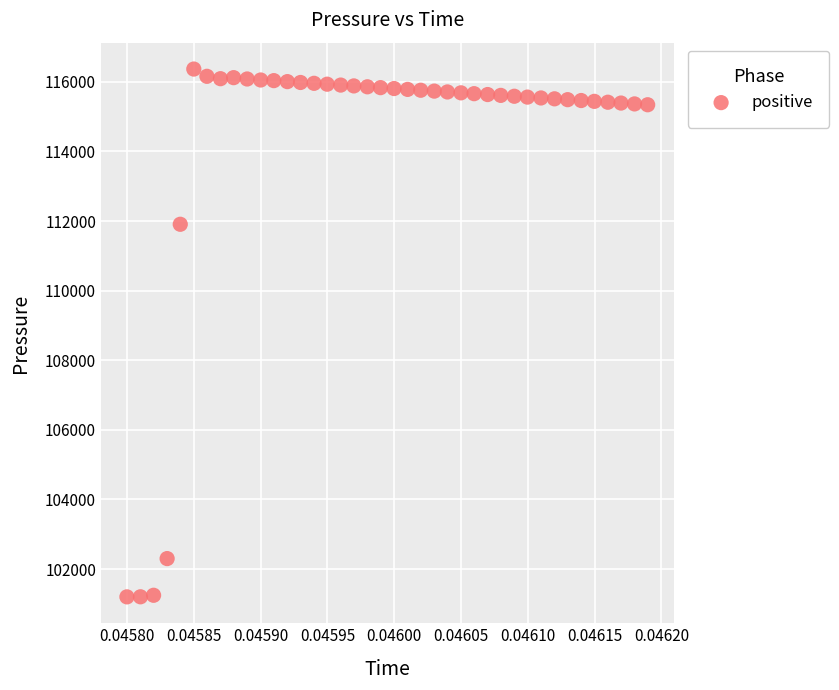

What is the range of Y values (max minus min)?

15166.1